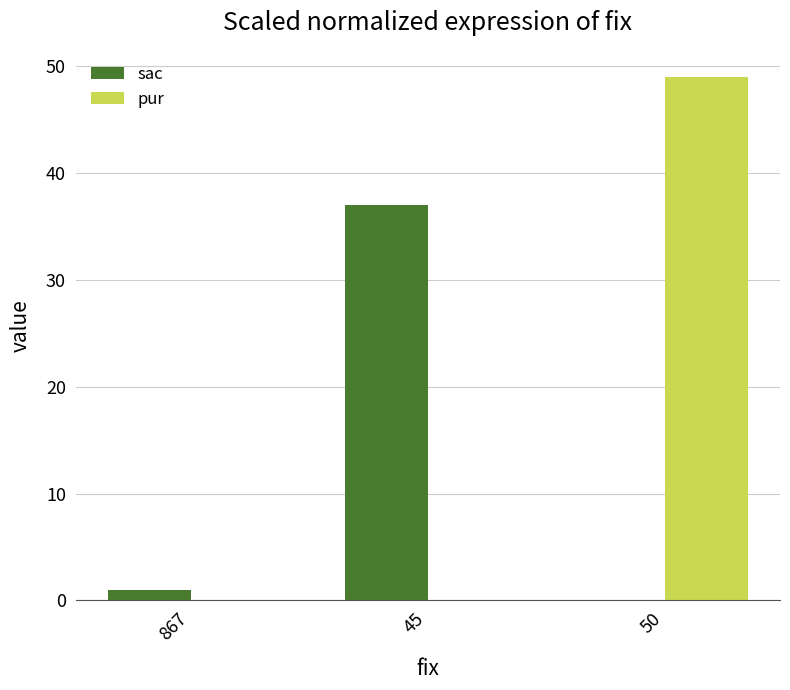

Reading right to left, extract all data points from this chart.

sac: 0	37	1
pur: 49	0	0